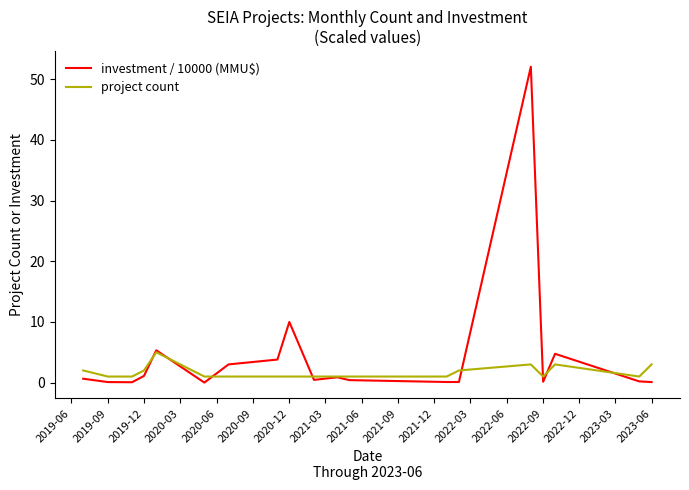

Rank the series by their maximum value, from lowest to highest.

project count, investment / 10000 (MMU$)